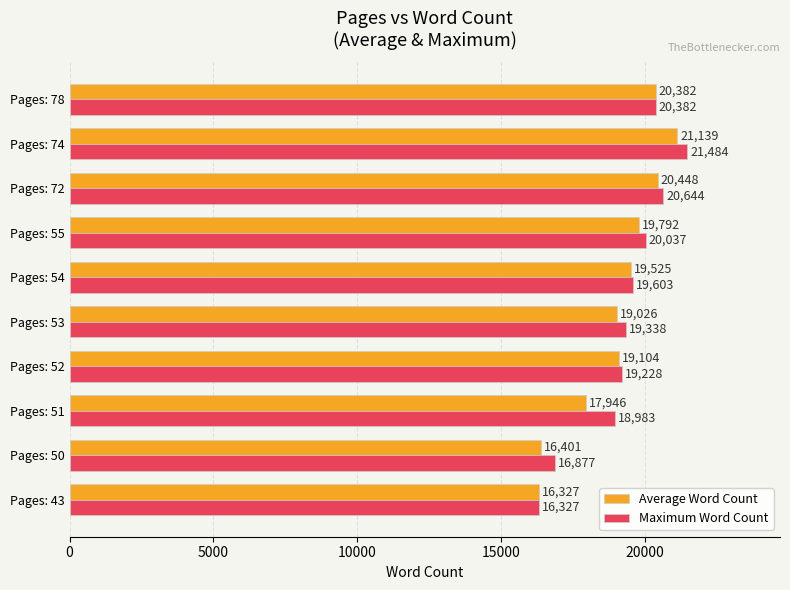

List the labels in order of Maximum Word Count value, largest first.

Pages: 74, Pages: 72, Pages: 78, Pages: 55, Pages: 54, Pages: 53, Pages: 52, Pages: 51, Pages: 50, Pages: 43